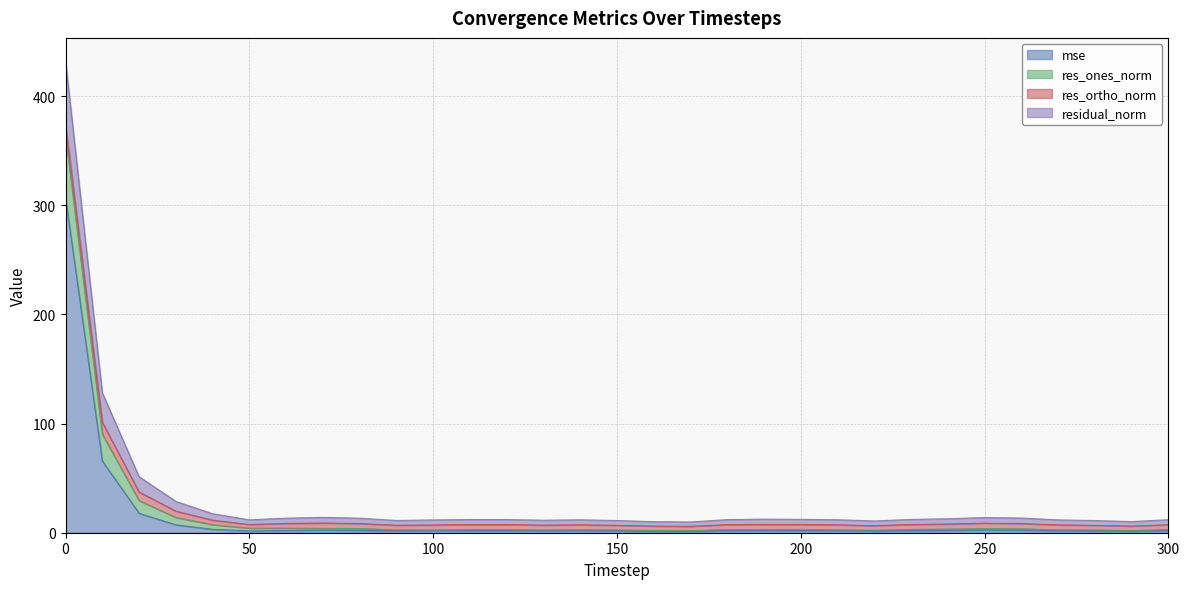

True or false: mse and res_ones_norm cross at least once.

False